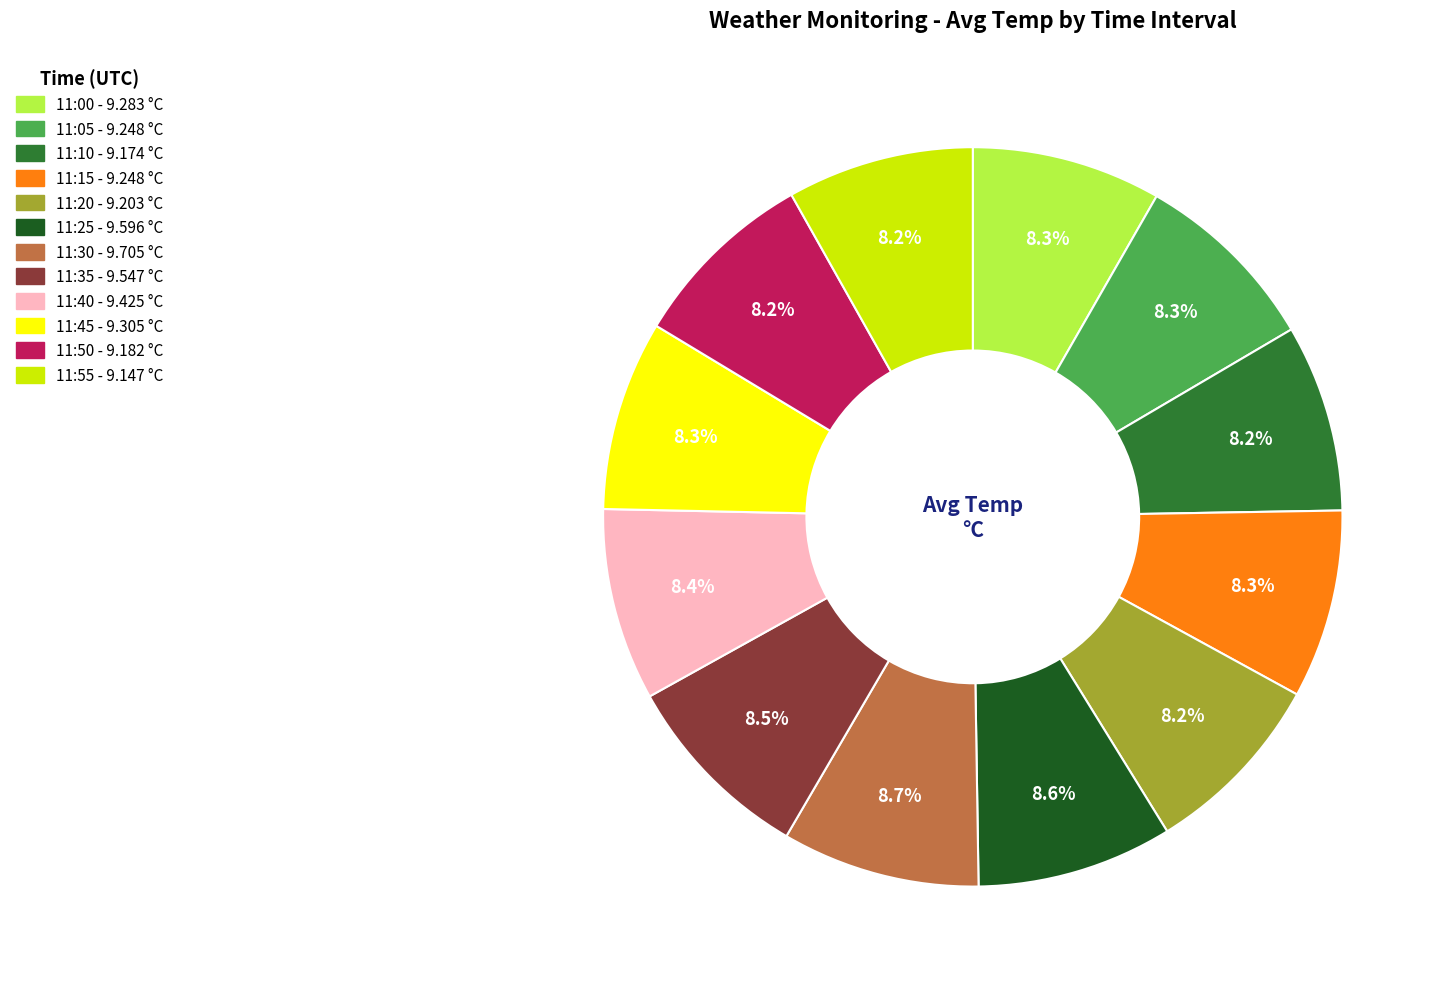

Is it true that 11:00 is 8% of the pie?

True